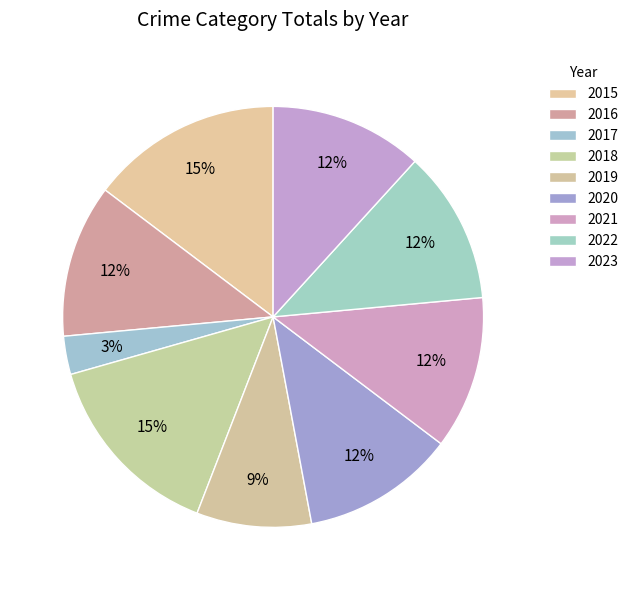

Is there a majority slice in this chart?

No